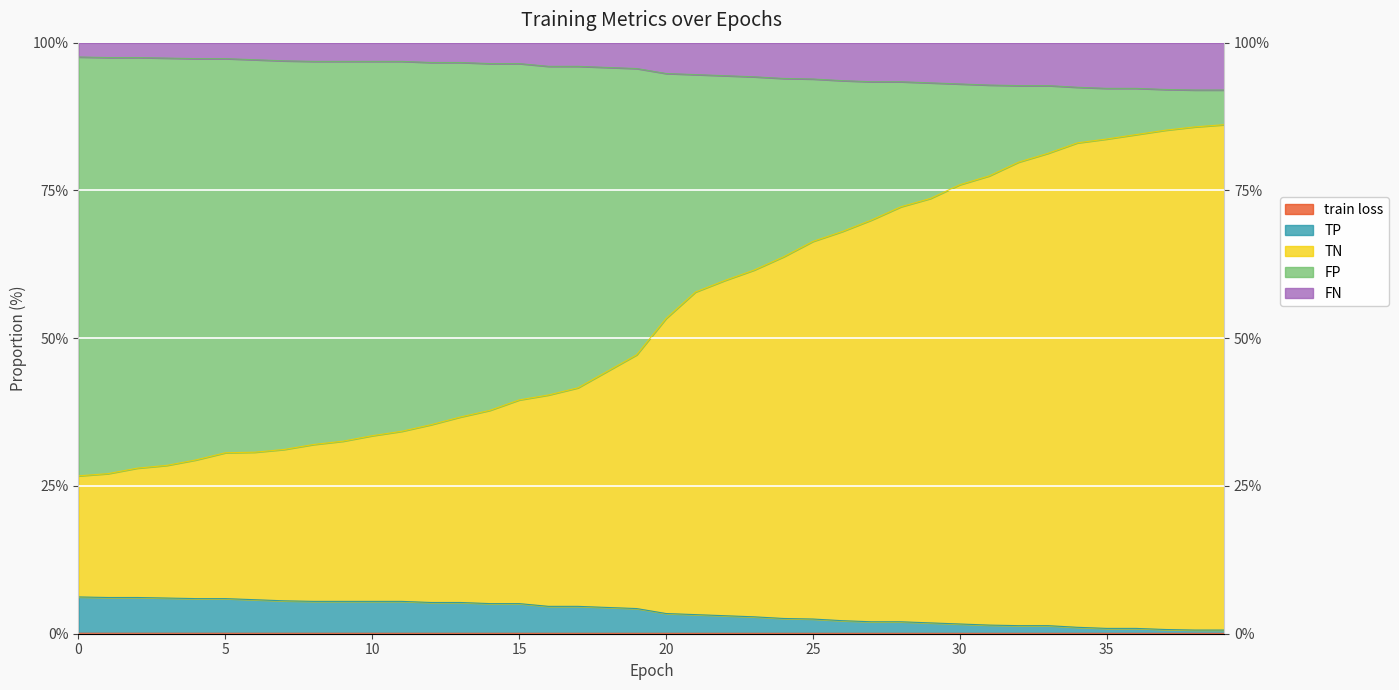

What is the sum of the train loss values at 4 and 3?

0.1